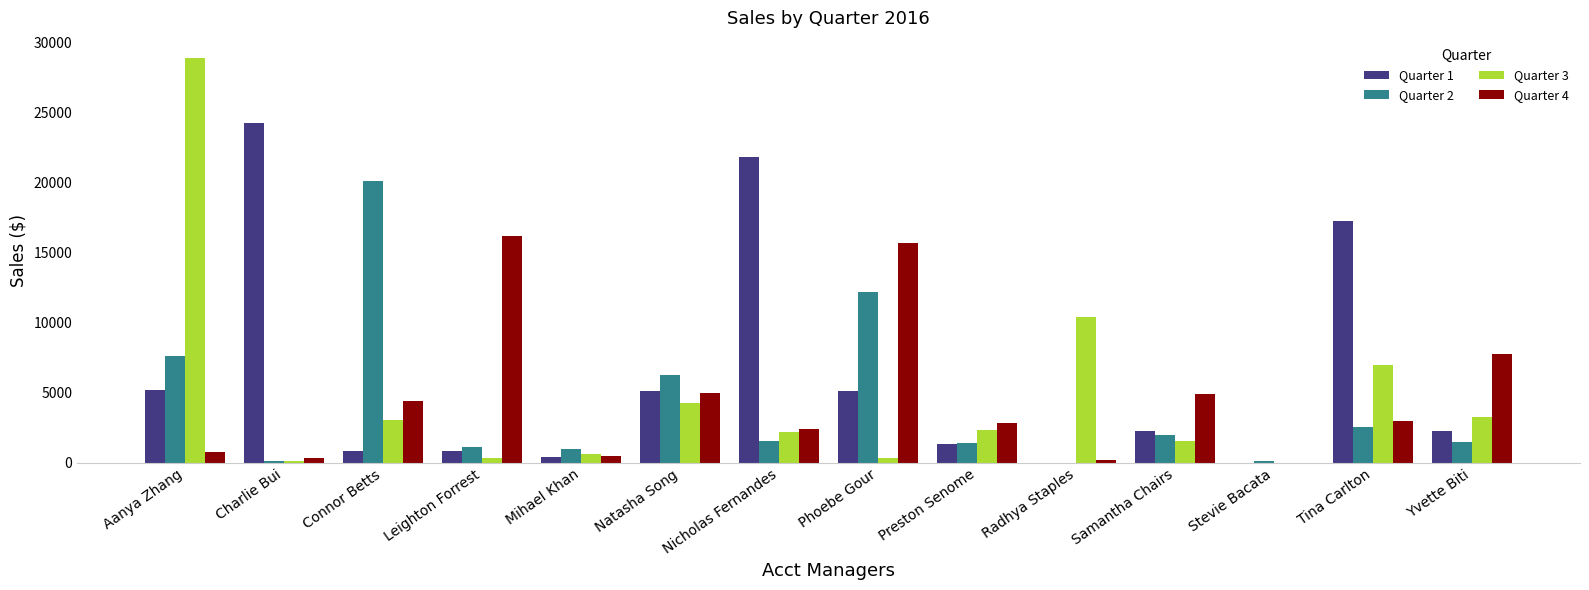

How many distinct data groups are displayed?

4